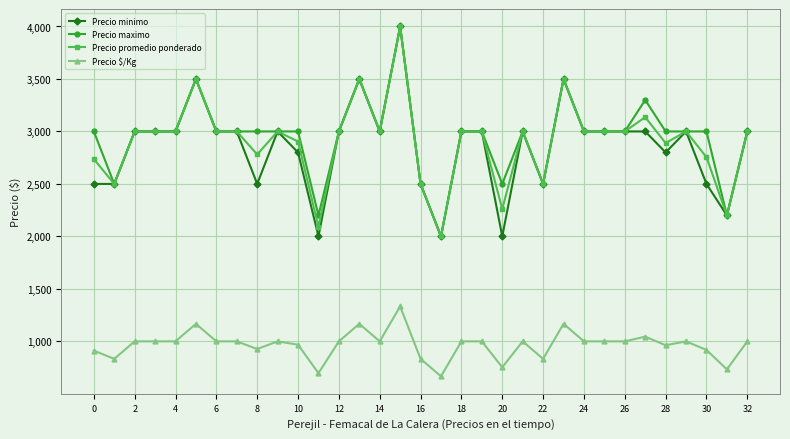

What is the value of the Precio $/Kg point at the 7th from the left?

1000